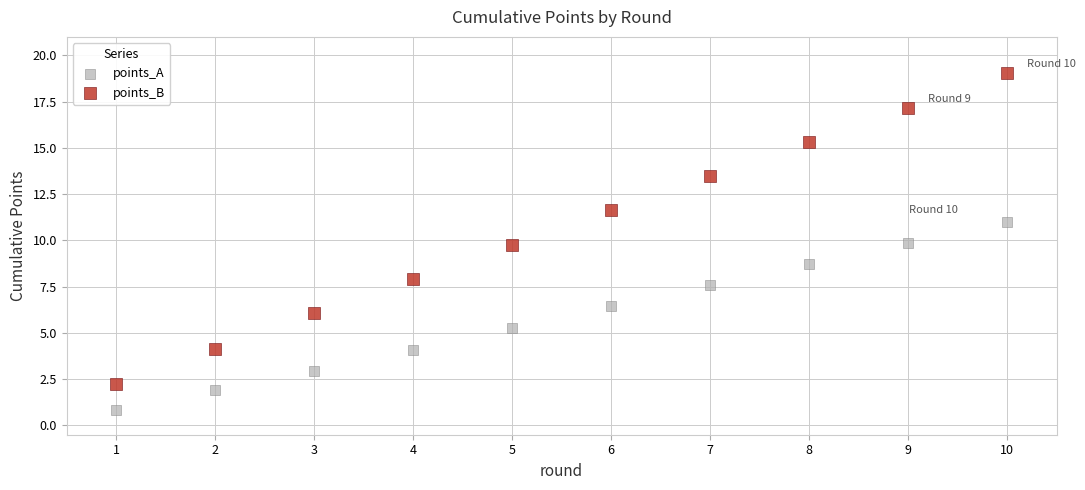

Across all data points, what is the range of X values (max minus min)?

9.0